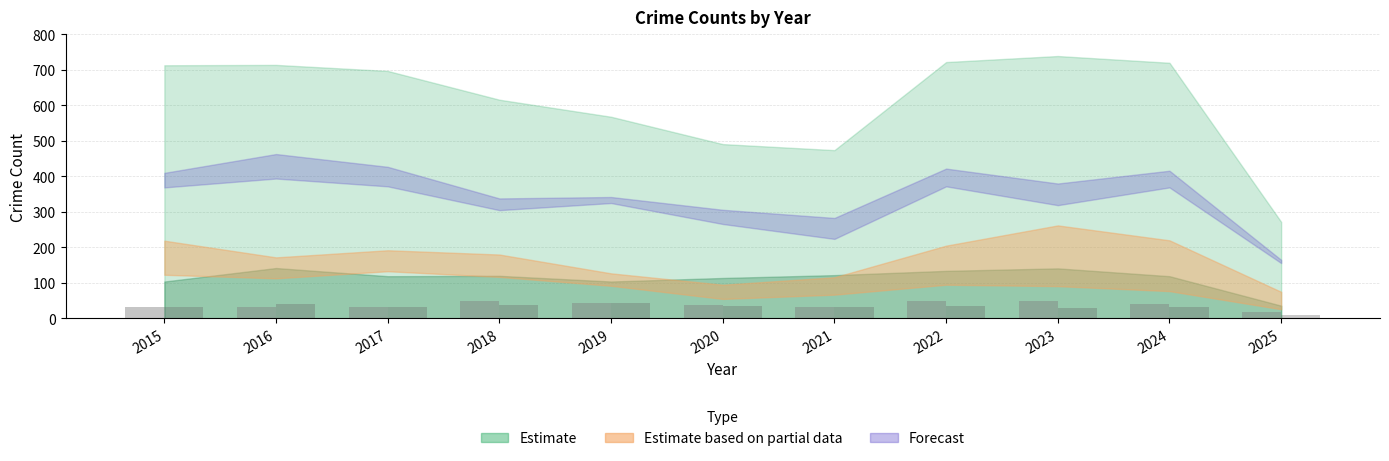

Count the number of categories in the chart.

11